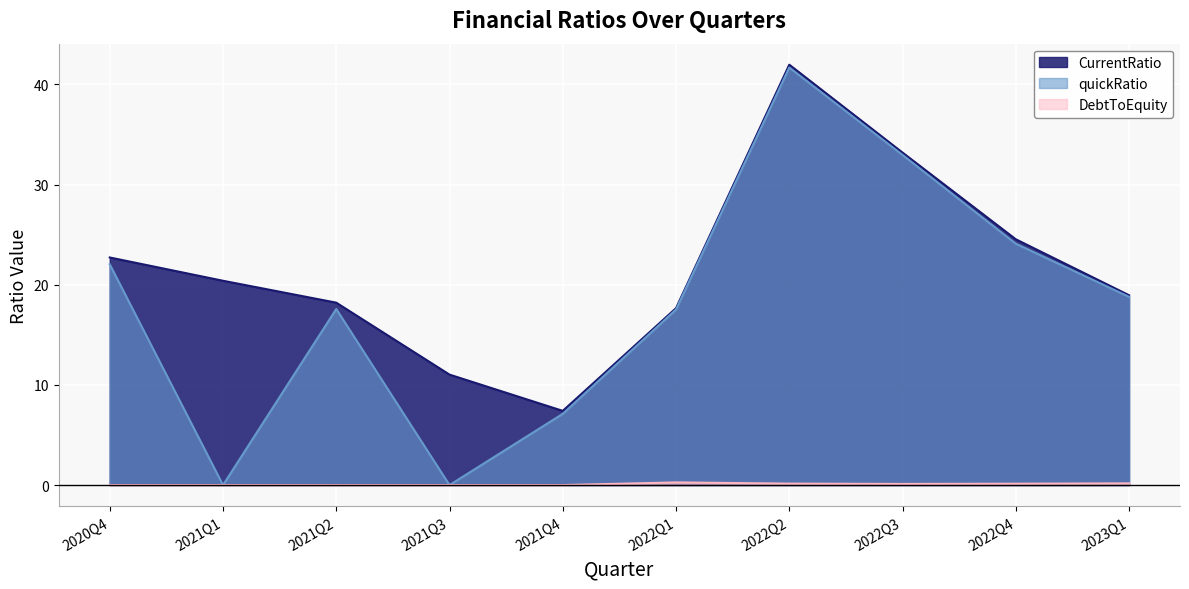

At which category is the sum across all series the highest?

2022Q2